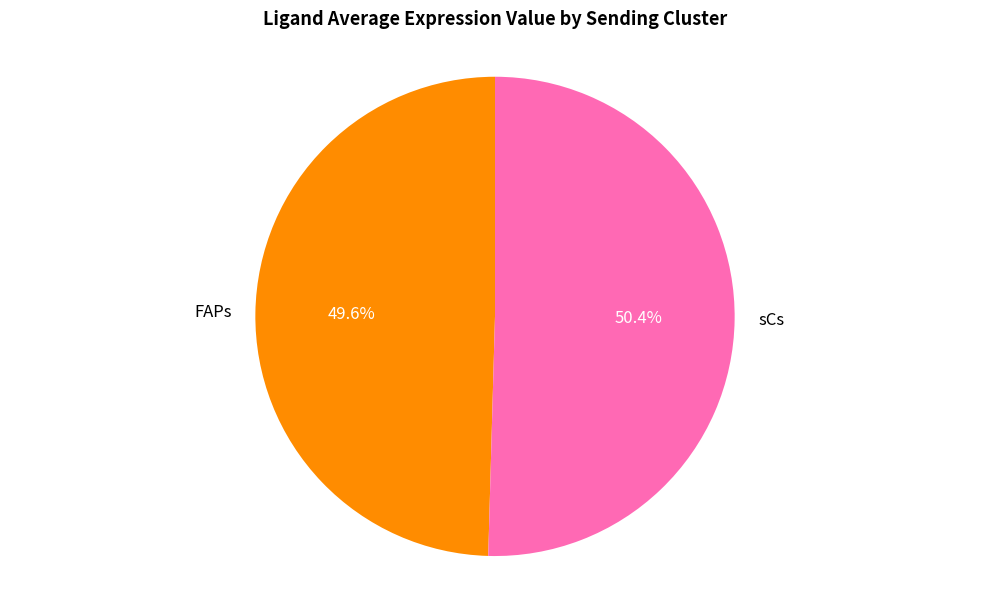

True or false: sCs accounts for 50% of the total.

True